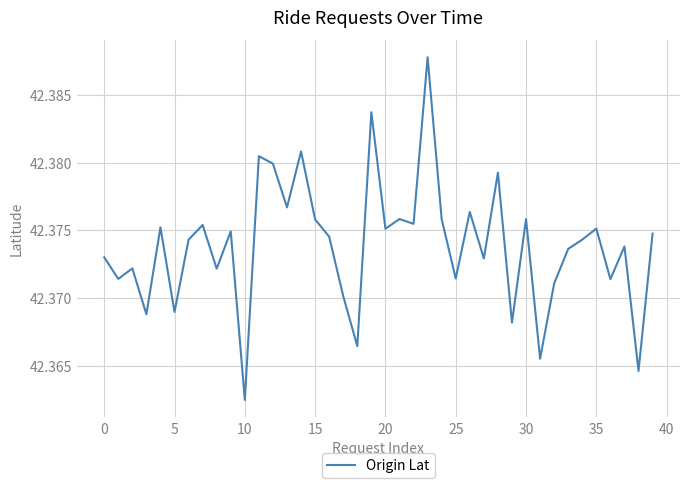

What is the value of the 34th point from the left?

42.4